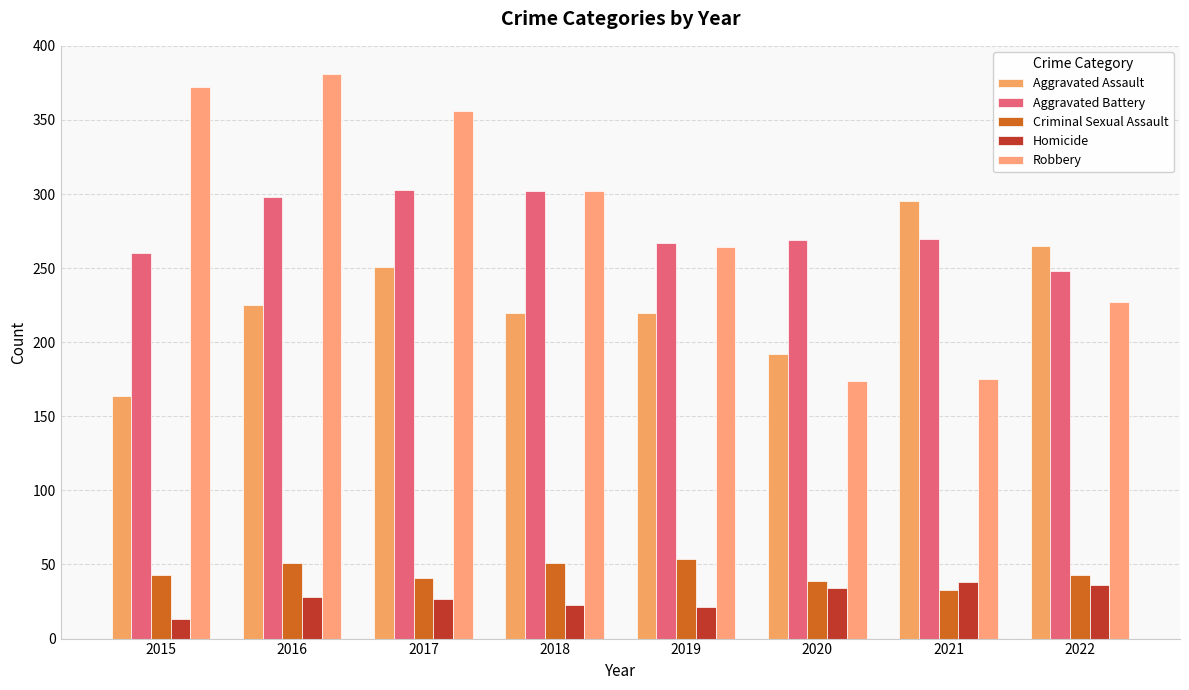

How many groups of bars are there?

8